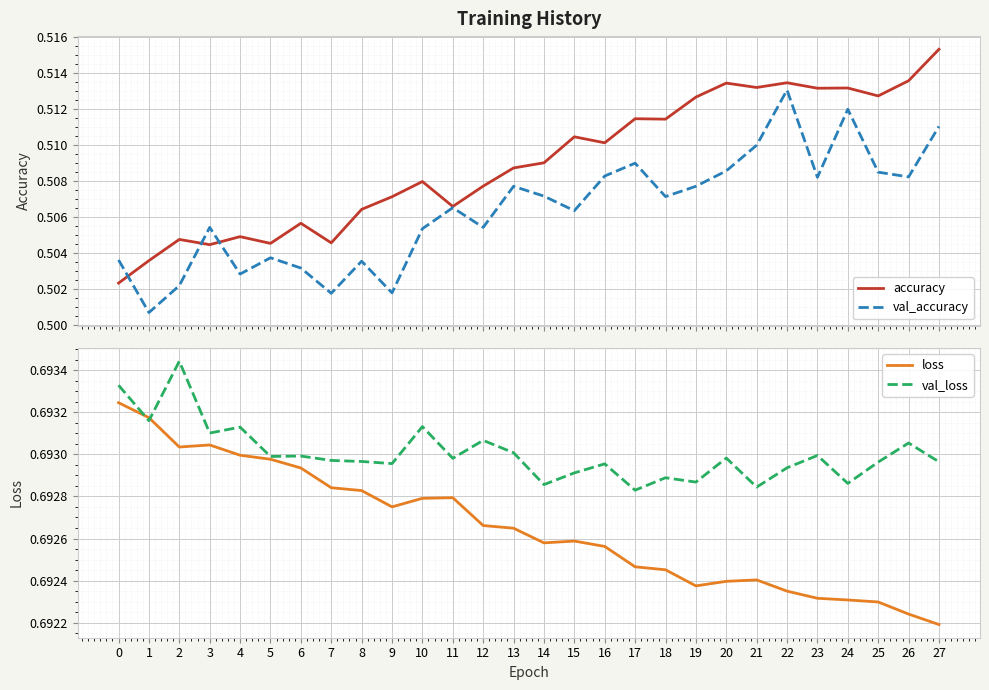

At how many categories does at least one series exceed 0?

28